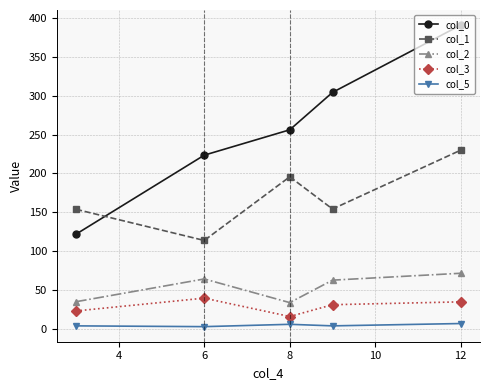

True or false: col_0 and col_3 cross at least once.

False